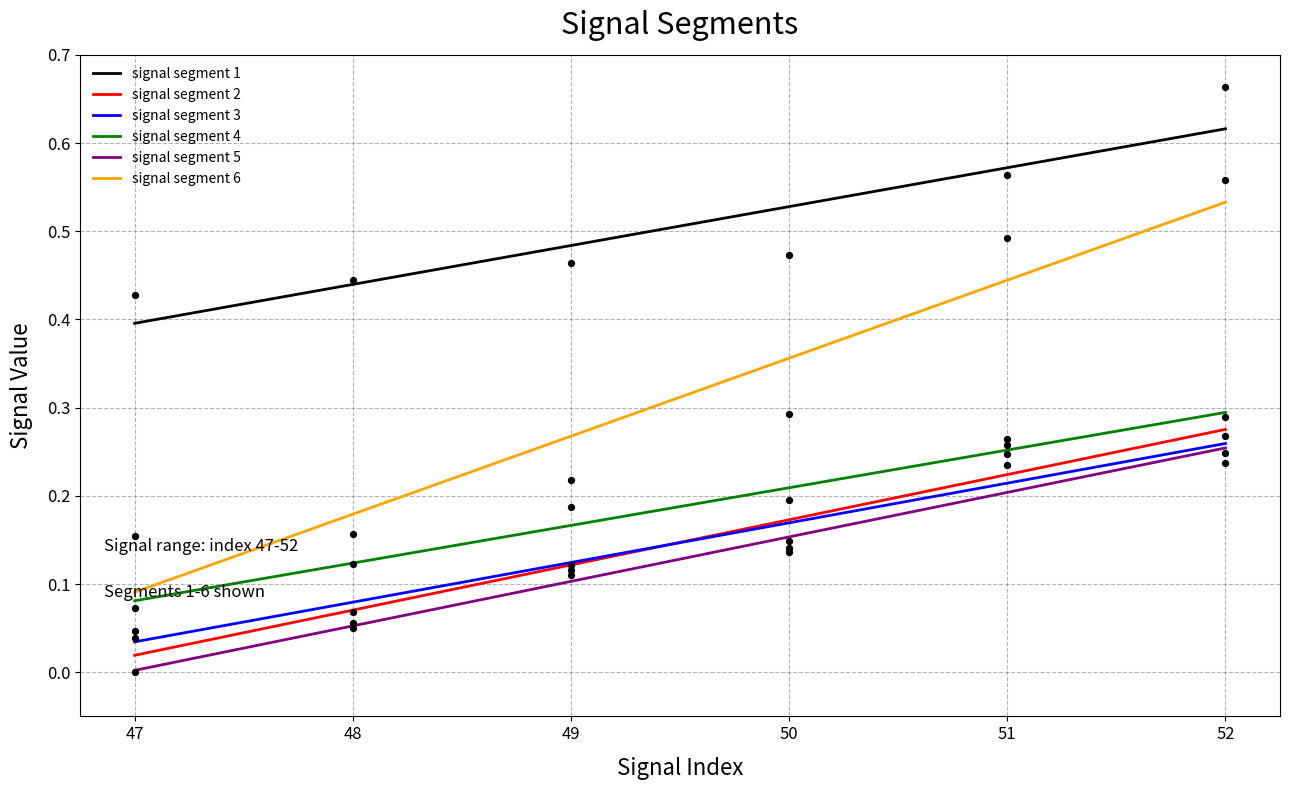

Which series reaches the maximum Y coordinate?

signal segment 1